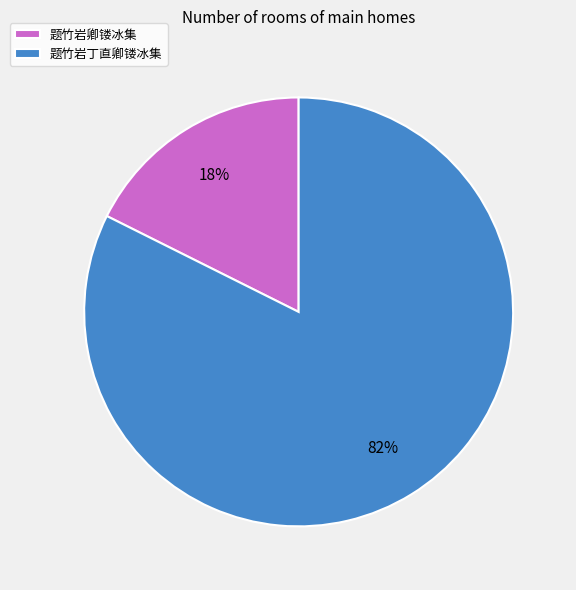

How many slices are in this pie chart?

2